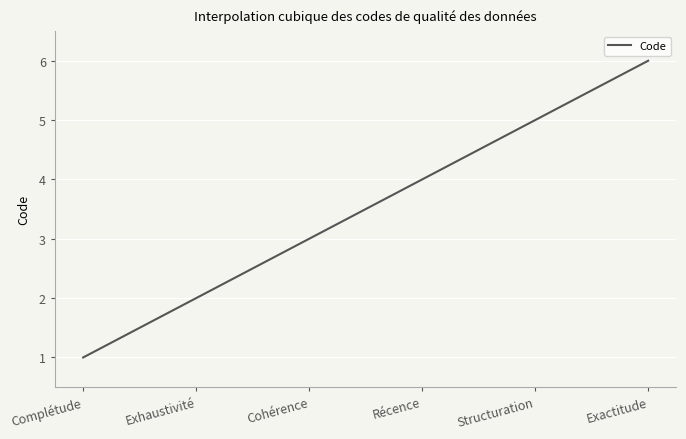

What is the difference between the maximum and minimum values?

5.0